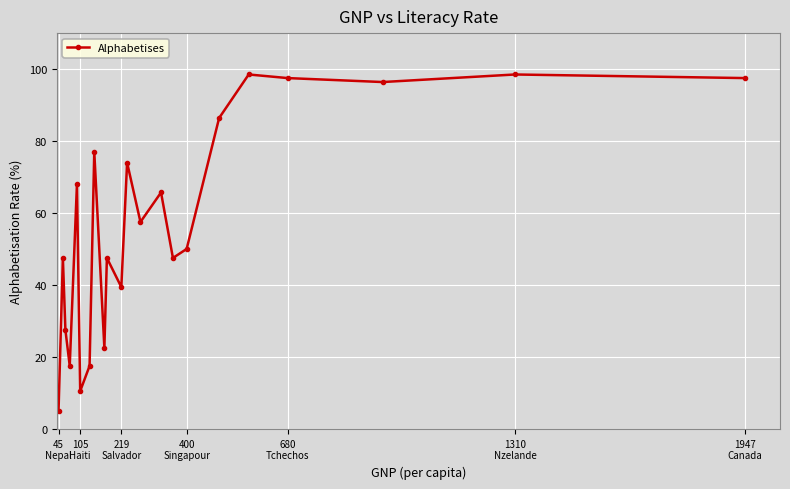

What is the smallest value displayed?

5.0